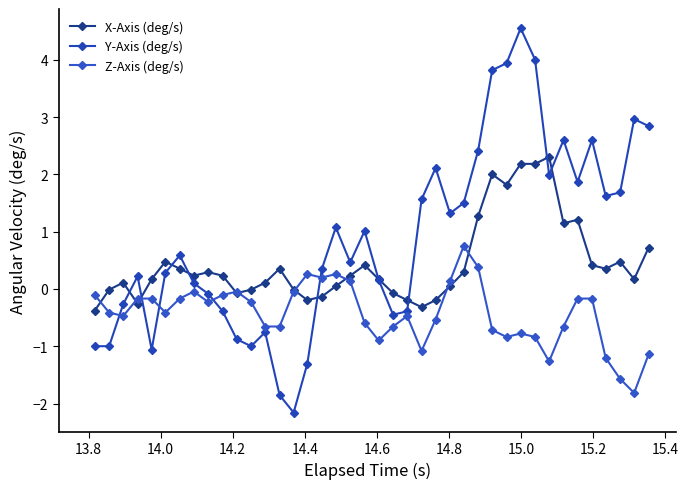

How many data points does each series have?

40